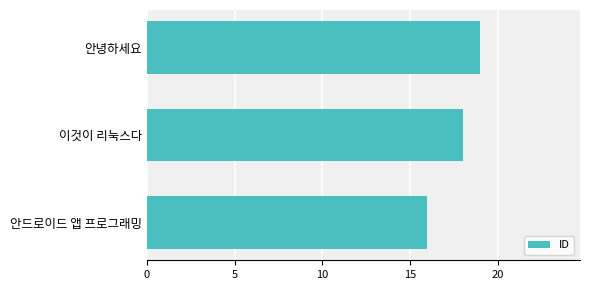

What is the minimum value shown in the chart?

16